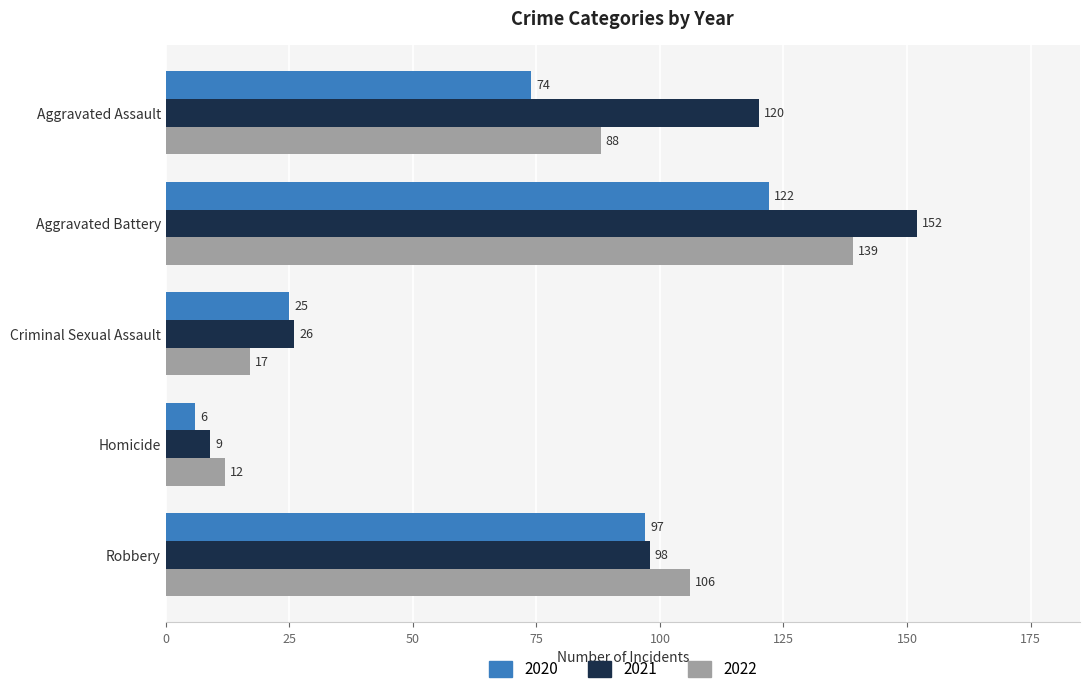

What is the lowest value of the 2021 series?

9